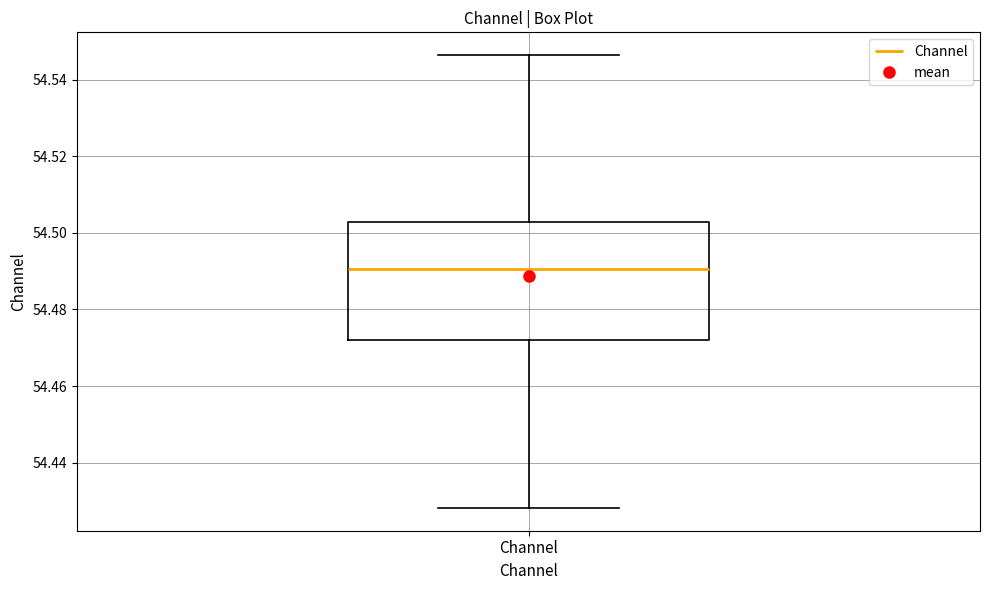

Where does the lower whisker of the box for Channel end on the y-axis? The values are not printed on the chart, so give them approximately, as read against the axis.

54.428